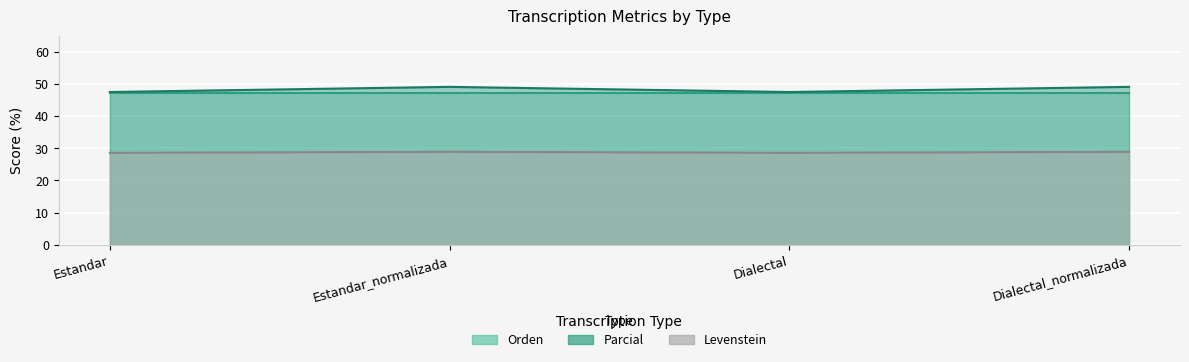

Reading right to left, list all the values displayed in this chart.

Levenstein: Dialectal_normalizada=28.9	Dialectal=28.6	Estandar_normalizada=28.9	Estandar=28.6
Parcial: Dialectal_normalizada=49.1	Dialectal=47.5	Estandar_normalizada=49.1	Estandar=47.5